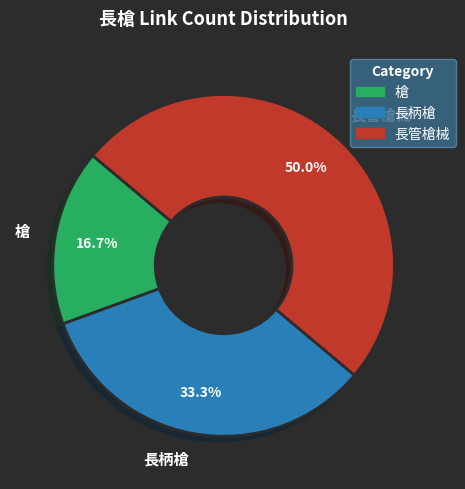

How many segments does this pie chart have?

3